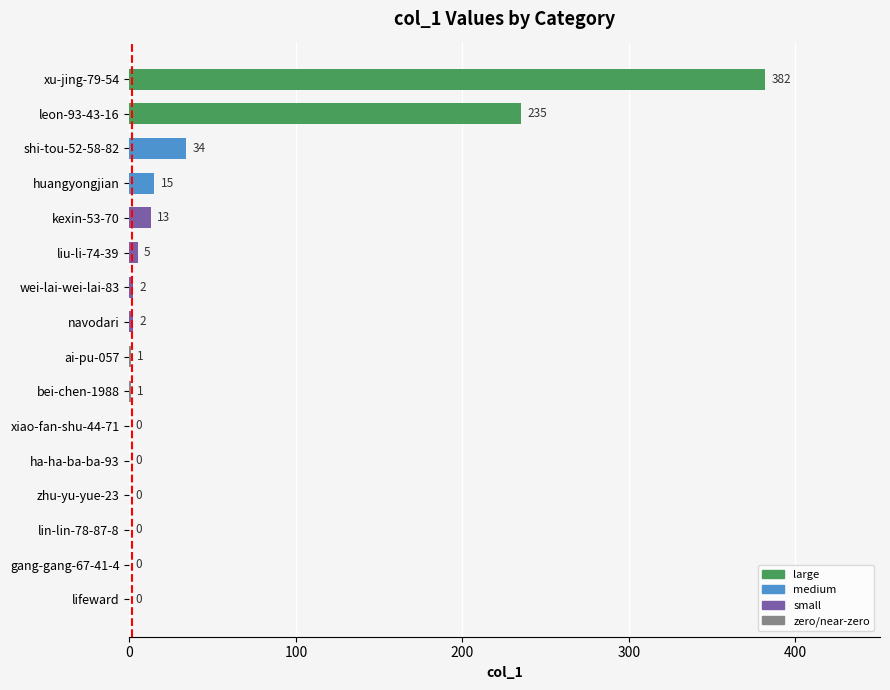

At which category does the chart reach its peak across all series?

xu-jing-79-54